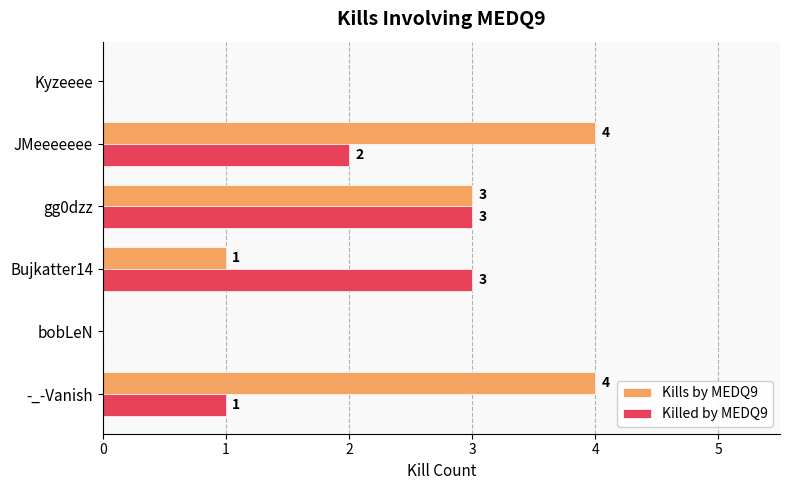

The value of Kills by MEDQ9 at Kyzeeee is -2. True or false?

False